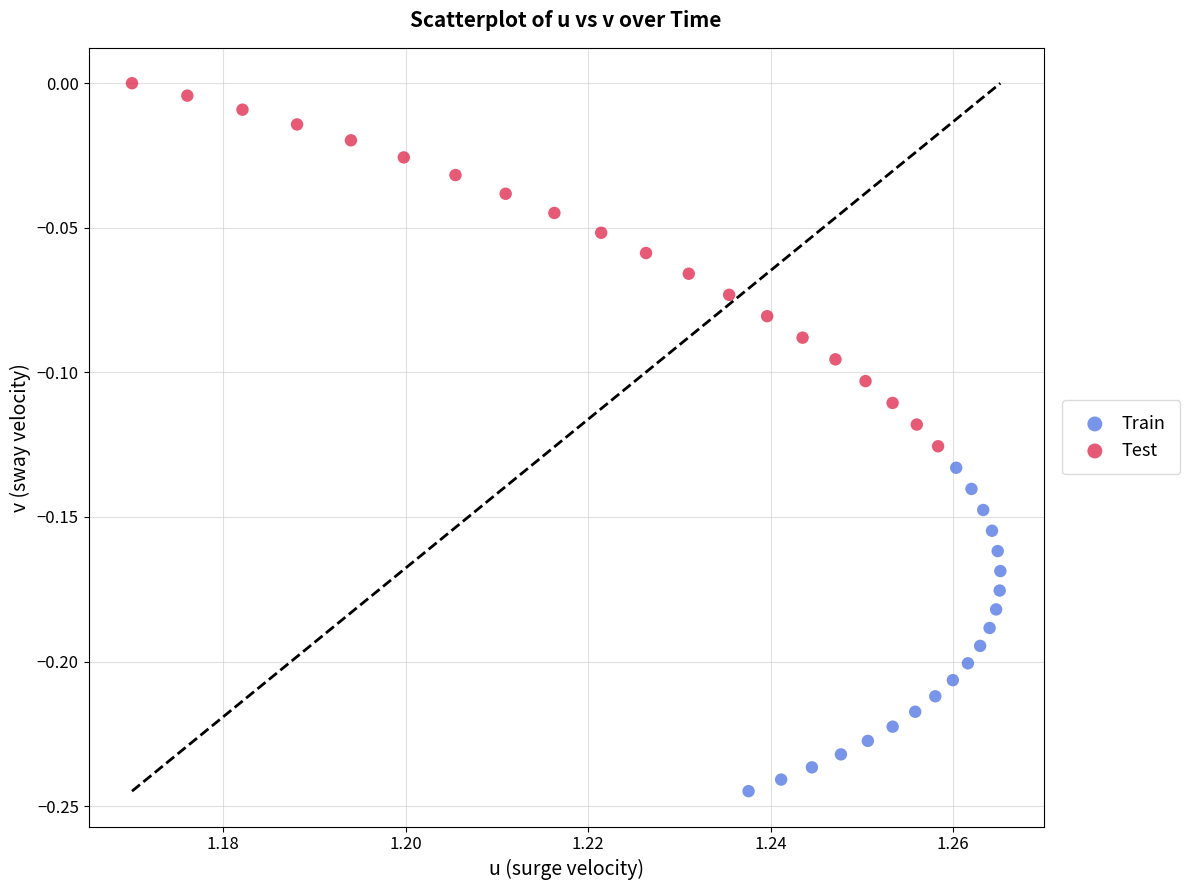

Which series reaches the maximum Y coordinate?

Test